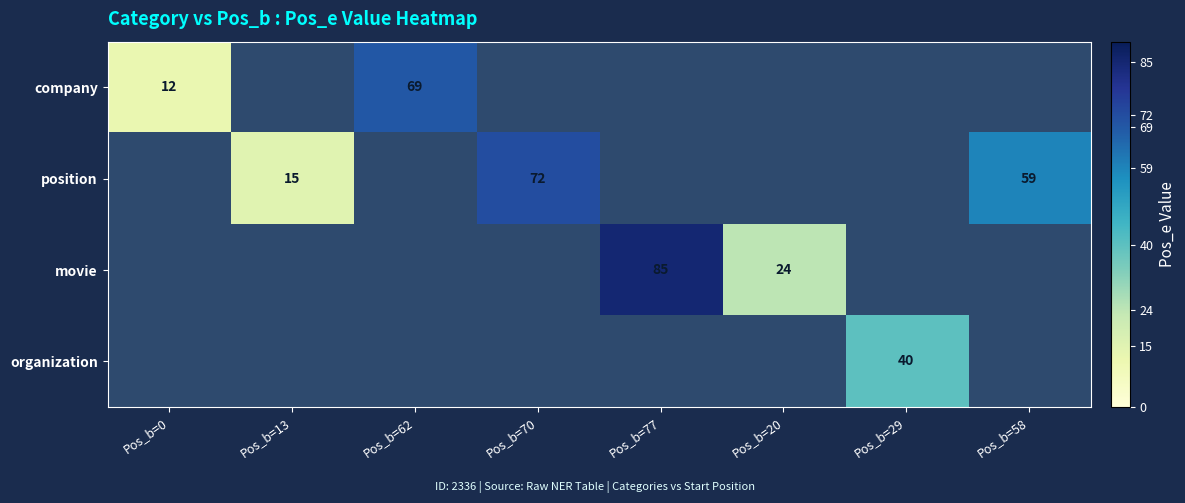

True or false: position has a value of 15 at Pos_b=13.

True